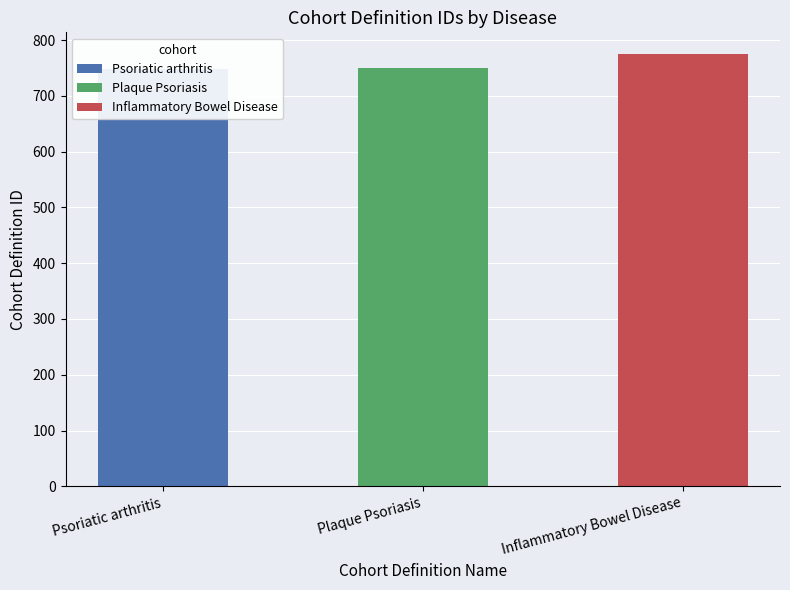

The value at Plaque Psoriasis is 1216. True or false?

False